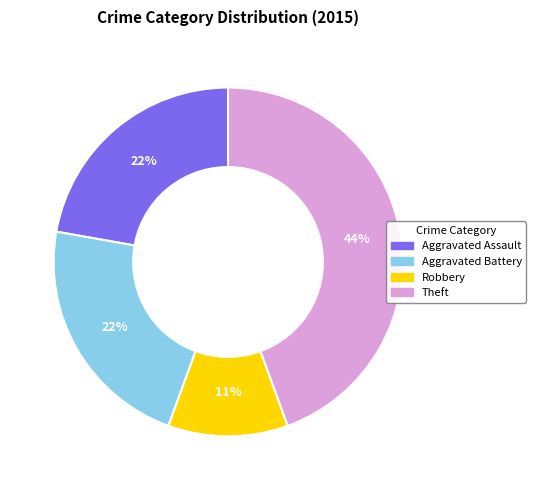

Is there any slice that represents more than half of the pie?

No